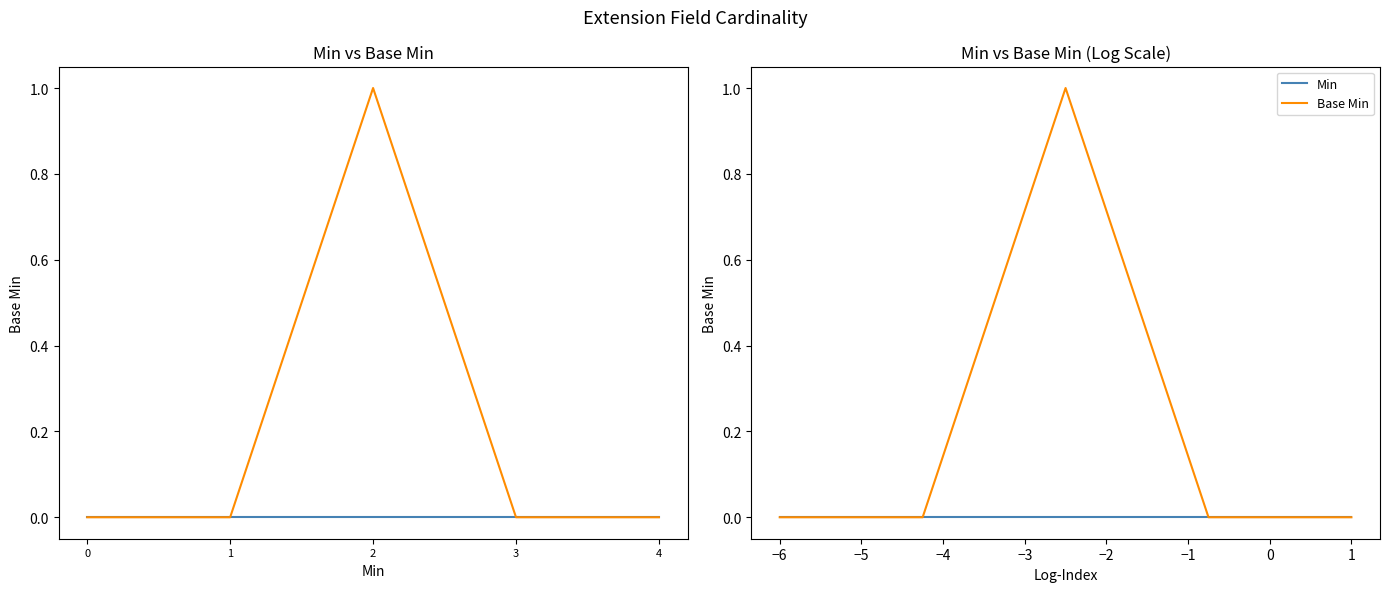

True or false: Base Min has a value of 0 at 4.

False